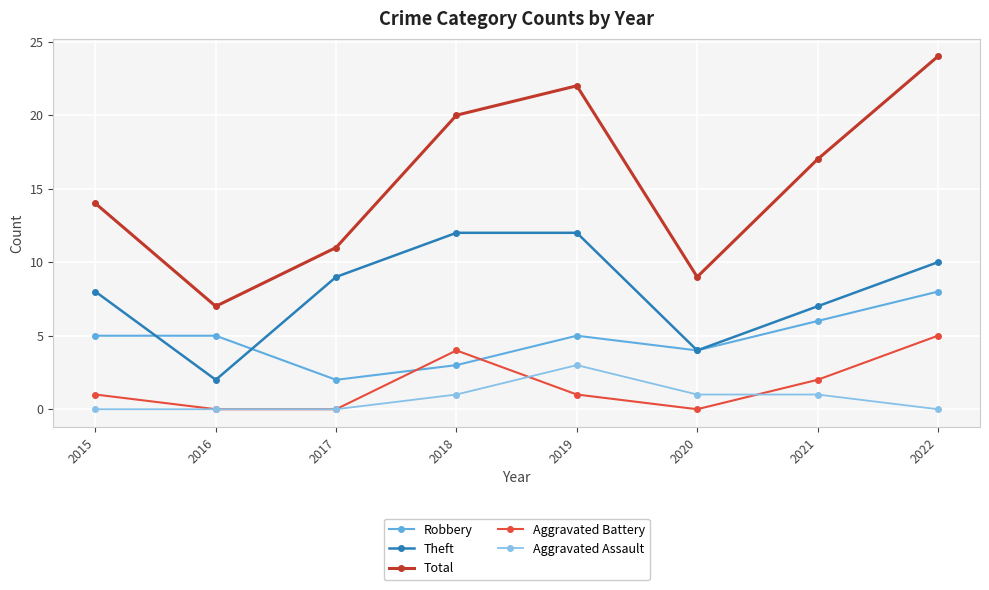

What is the difference between the maximum and minimum values in the Theft series?

10